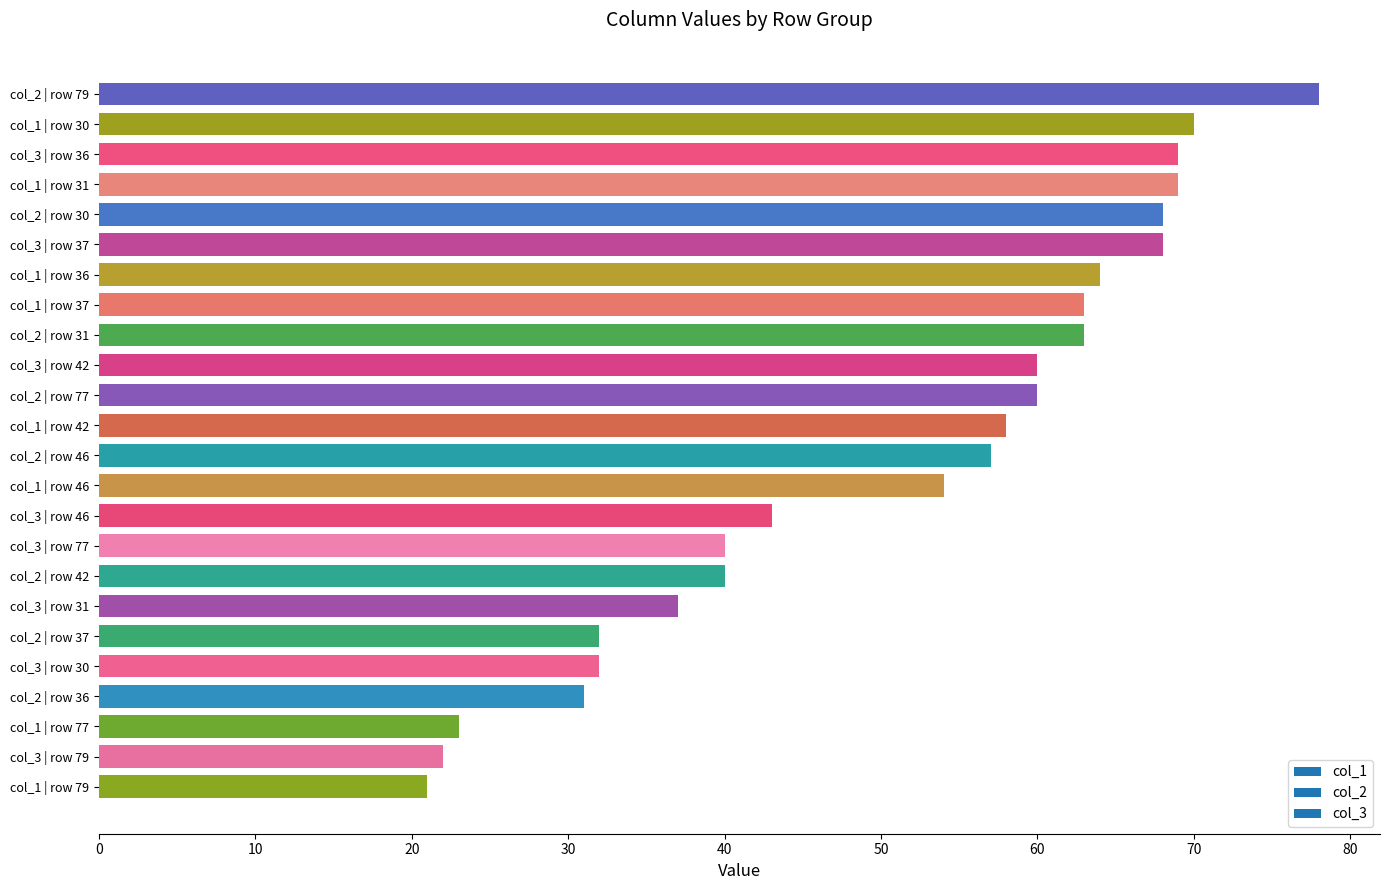

What is the value of the 2nd bar from the top?

70